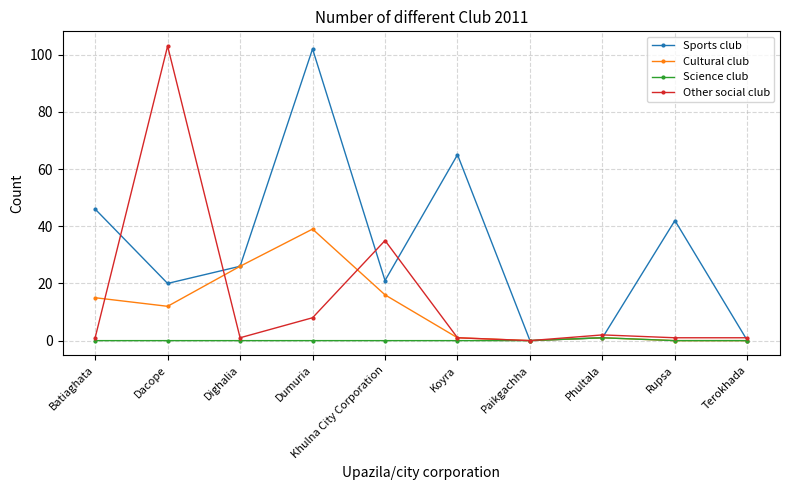

At Khulna City Corporation, list the series in order from smallest to largest.

Science club, Cultural club, Sports club, Other social club